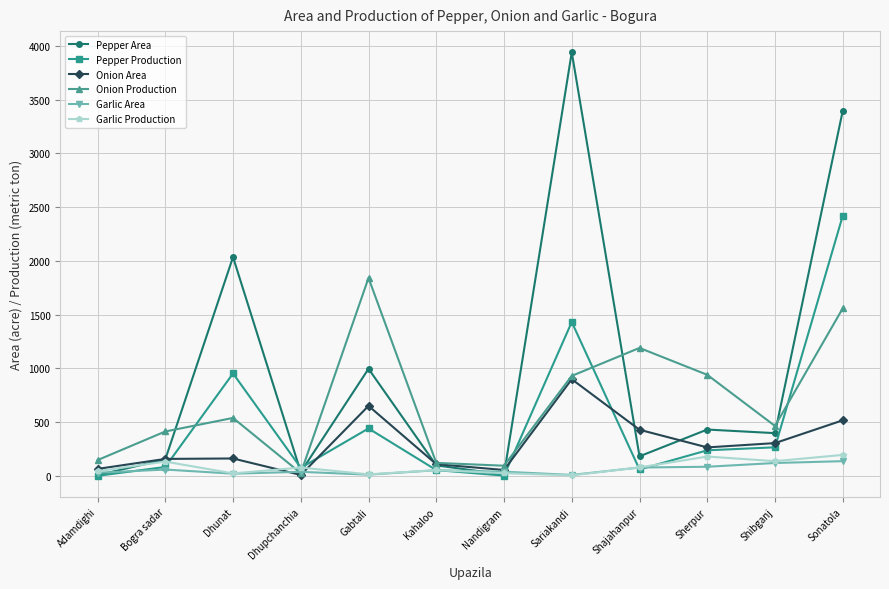

Which series has the largest total across all categories?

Pepper Area